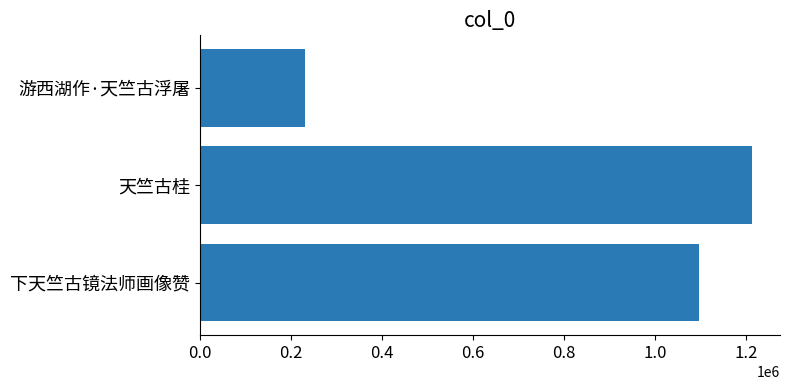

How many bars are there in total?

3